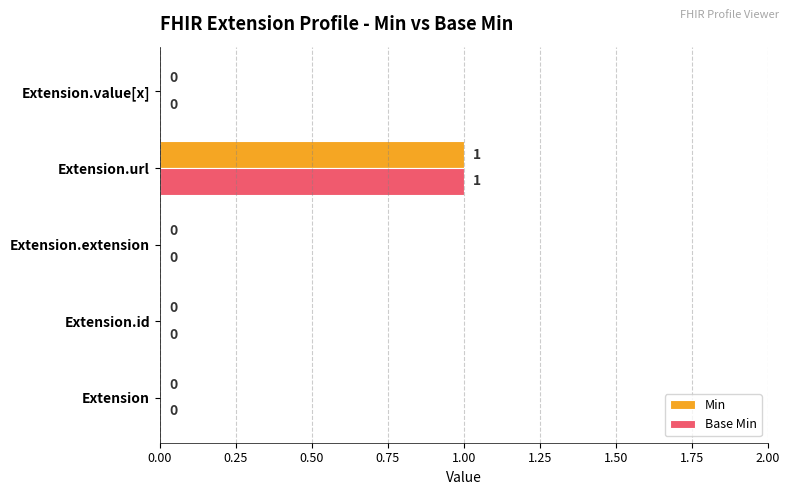

How many Base Min values are between 0 and 1?

5